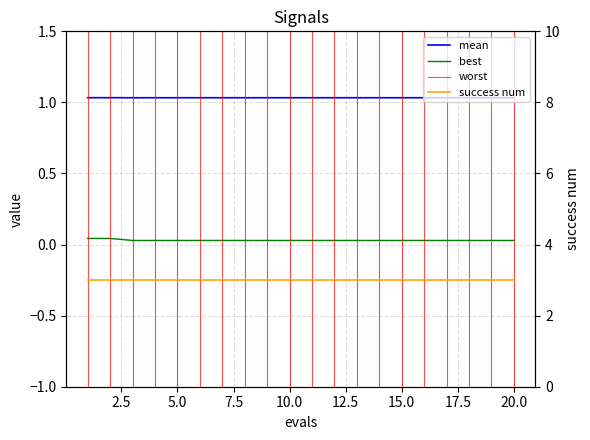

Rank the categories by best value from lowest to highest.

3, 4, 5, 6, 7, 8, 9, 10, 11, 12, 13, 14, 15, 16, 17, 18, 19, 20, 1, 2